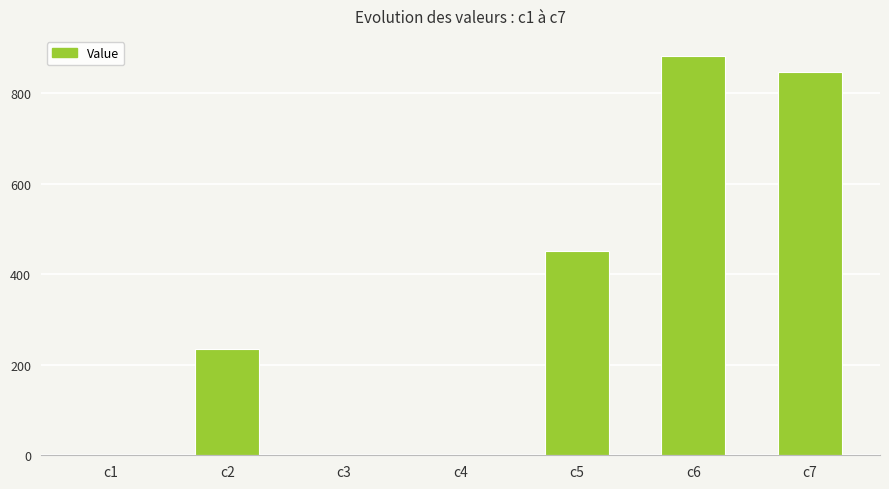

What is the average value?

344.9